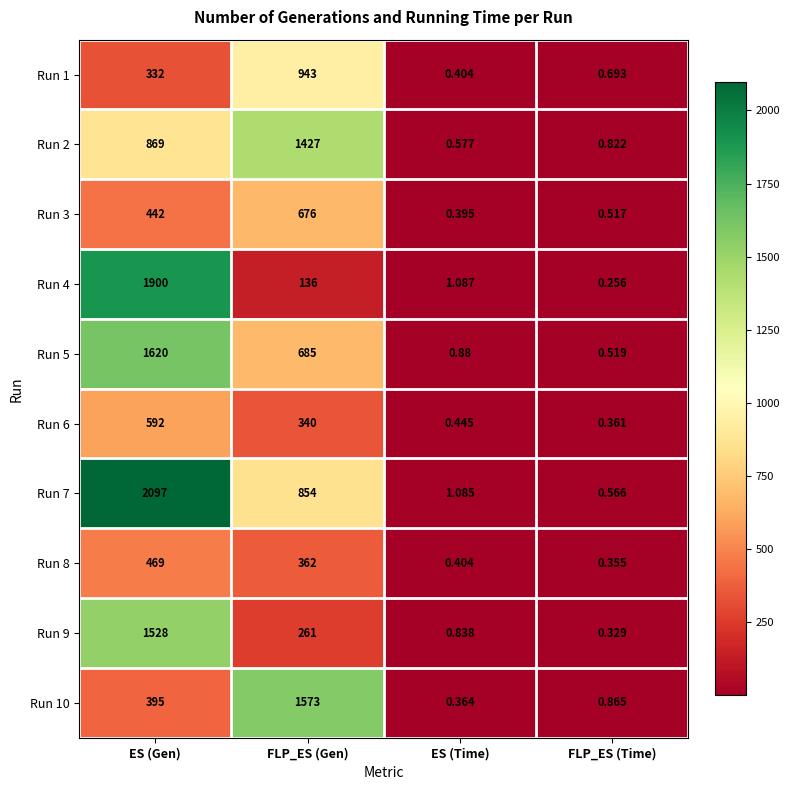

At which category is the sum across all series the highest?

ES (Gen)